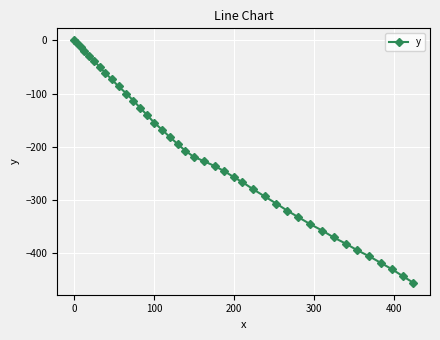

True or false: the data has more than 2 interior local peaks.

False